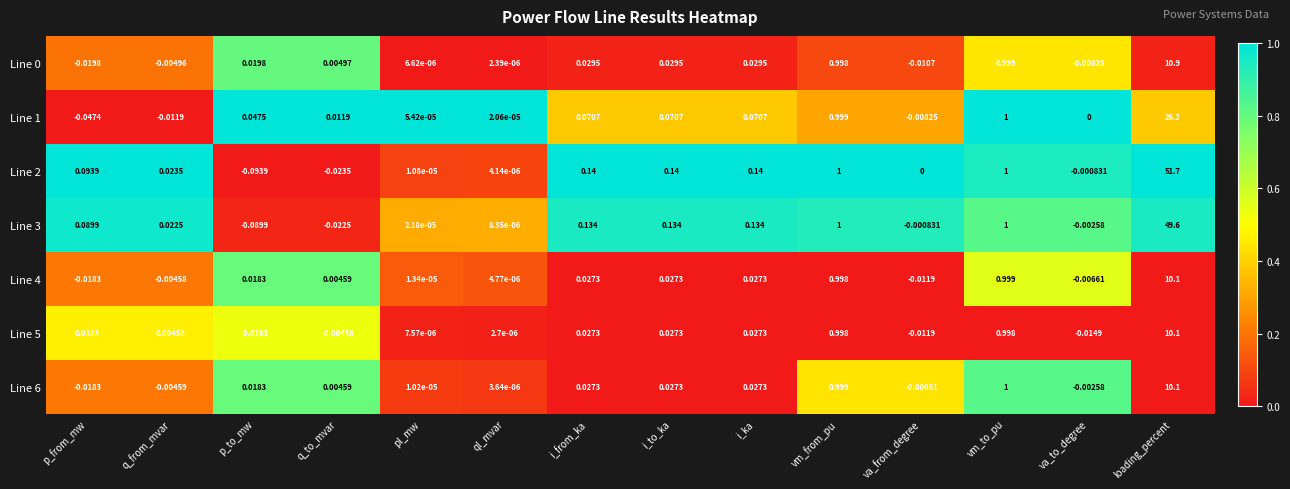

At which label does Line 6 reach its peak?

loading_percent